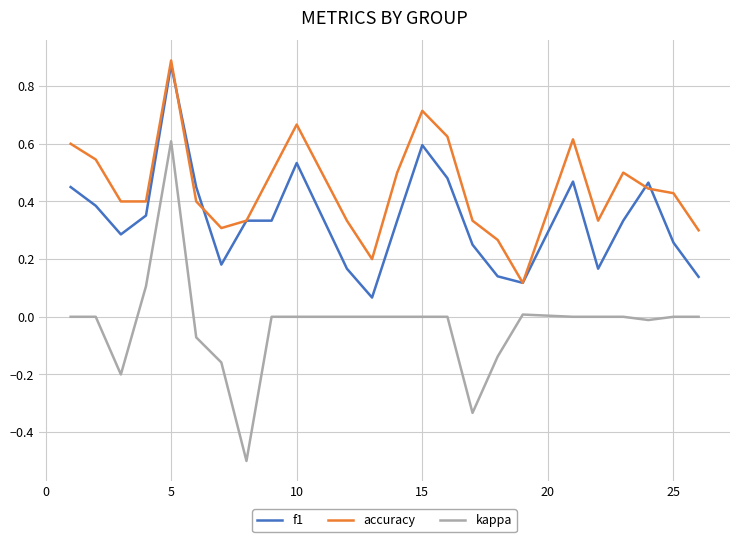

Which series has the largest total across all categories?

accuracy